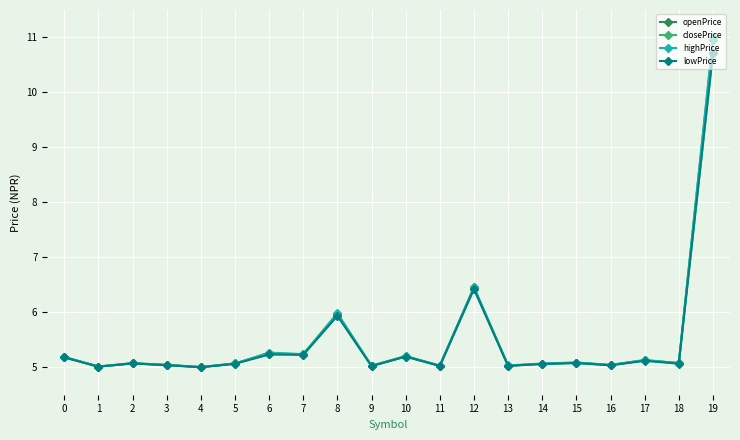

The value of highPrice at 0 is 3.4. True or false?

False